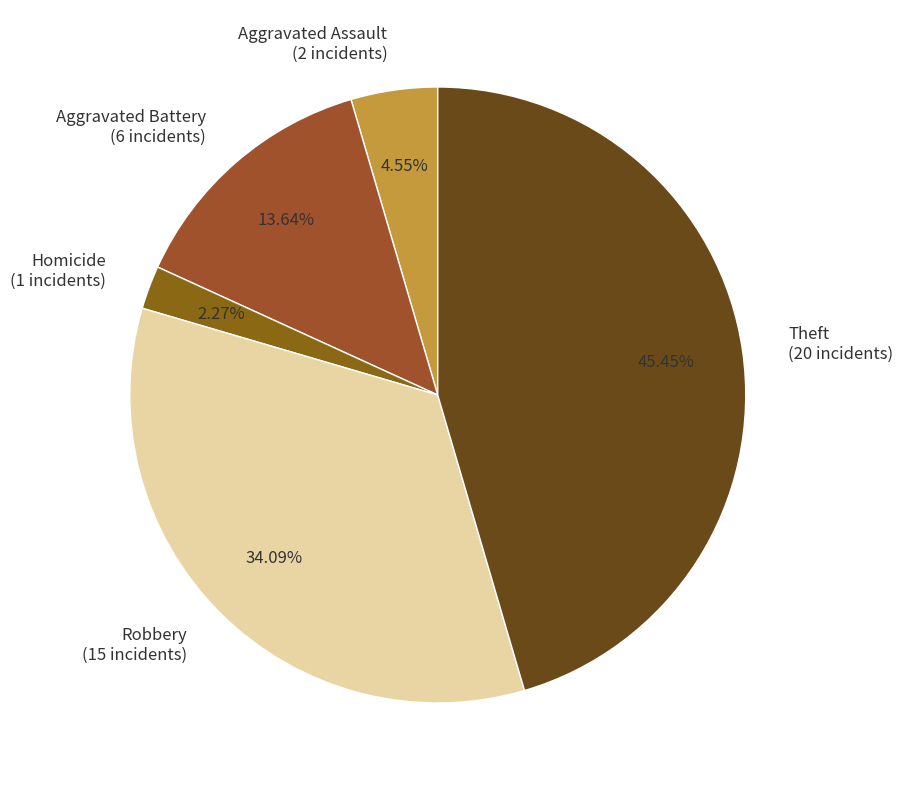

Between Aggravated Battery (6 incidents) and Homicide (1 incidents), which is larger?

Aggravated Battery (6 incidents)